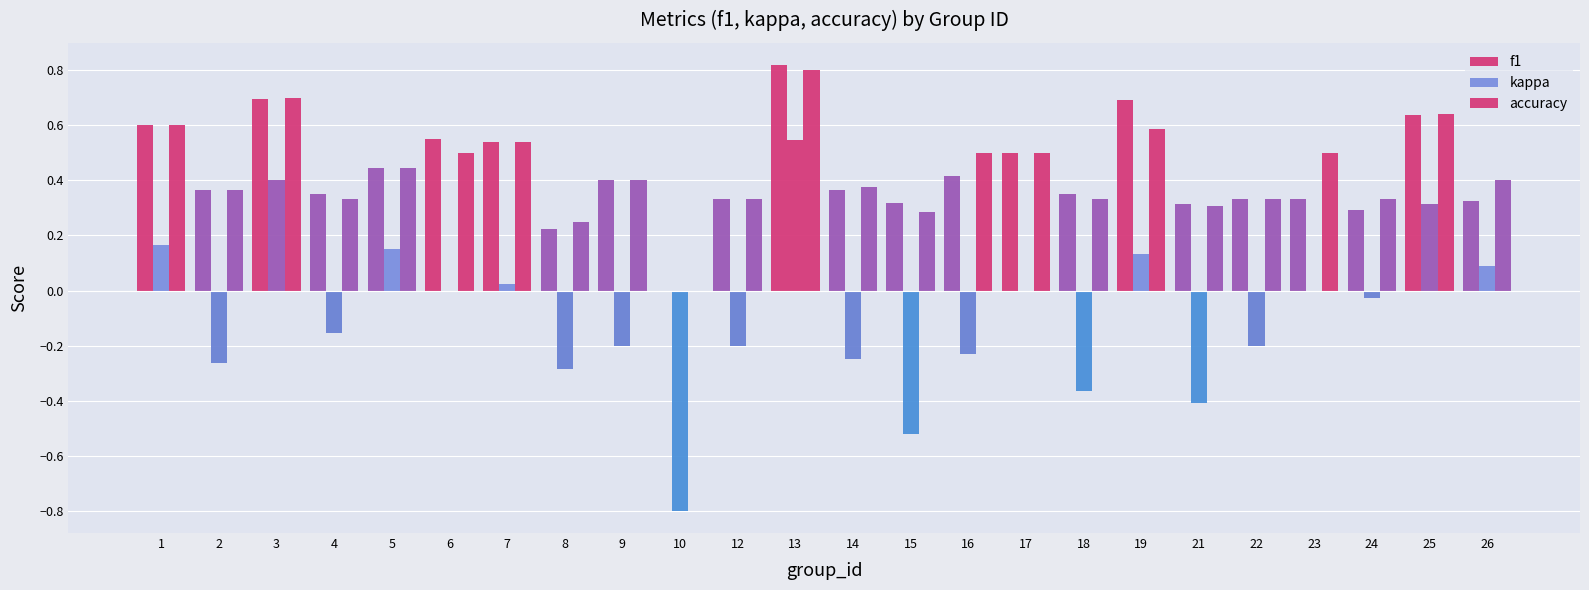

The value of accuracy at 5 is 0.4. True or false?

True